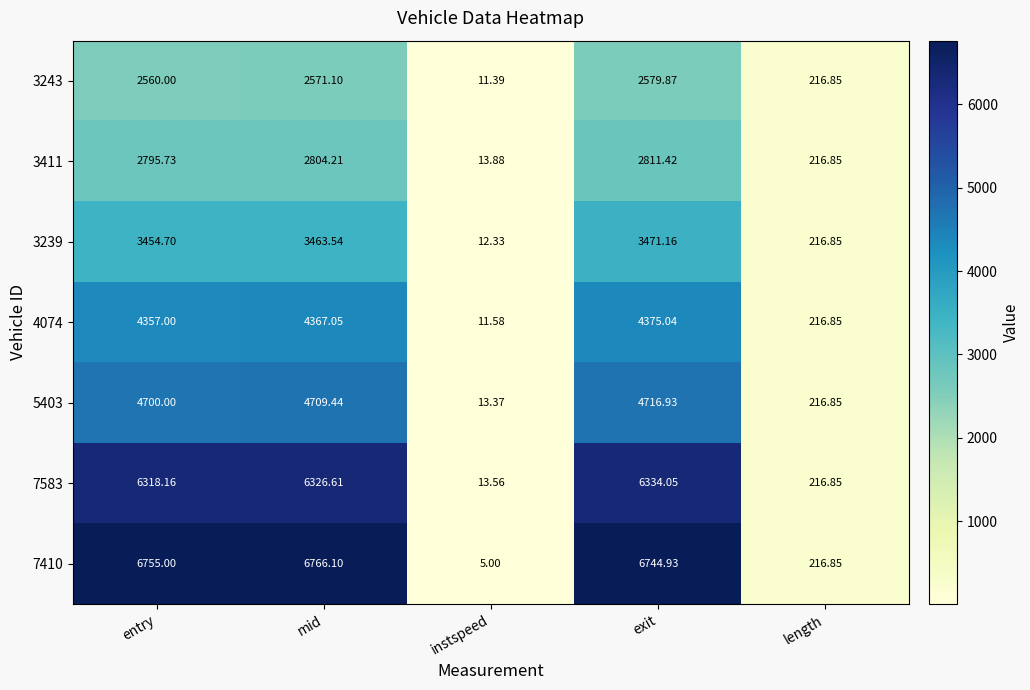

Rank the categories by 5403 value from lowest to highest.

instspeed, length, entry, mid, exit